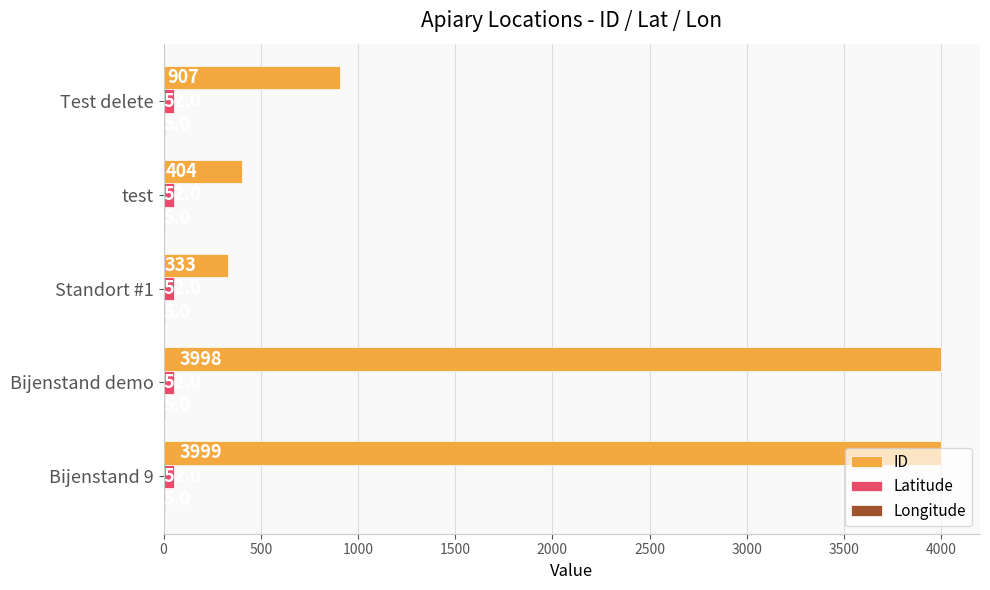

Where is ID nearest to the value 2166?

Test delete